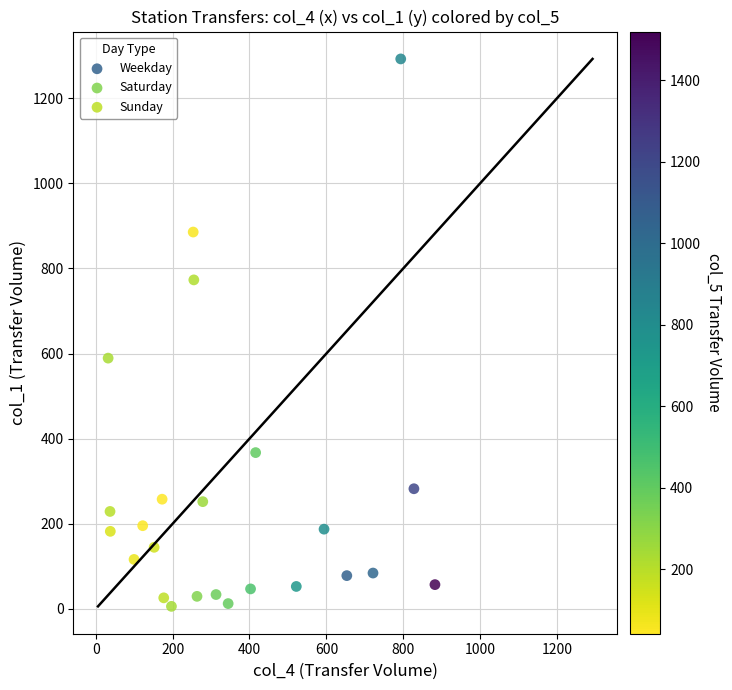

Which series reaches the maximum Y coordinate?

Weekday